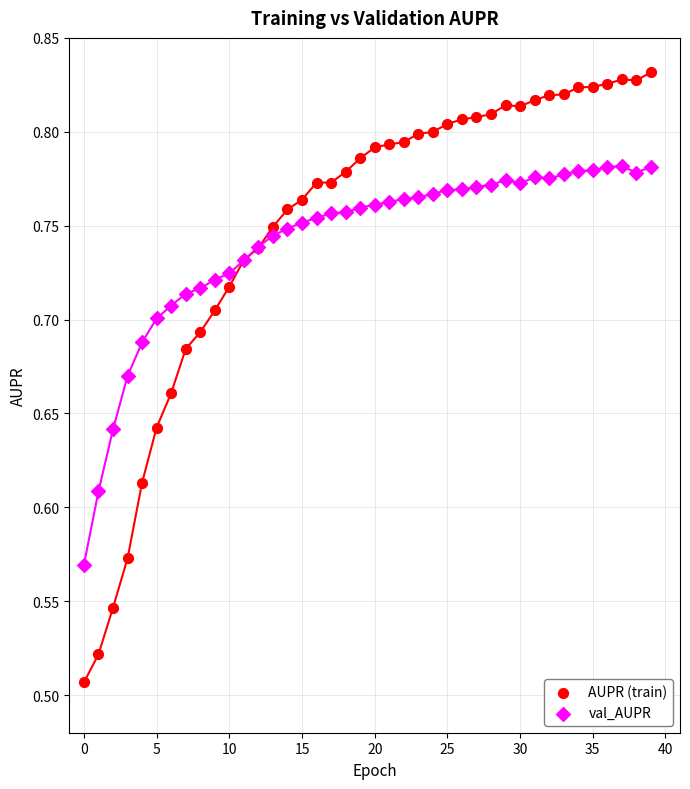

Which series has the largest Y range (max minus min)?

AUPR (train)